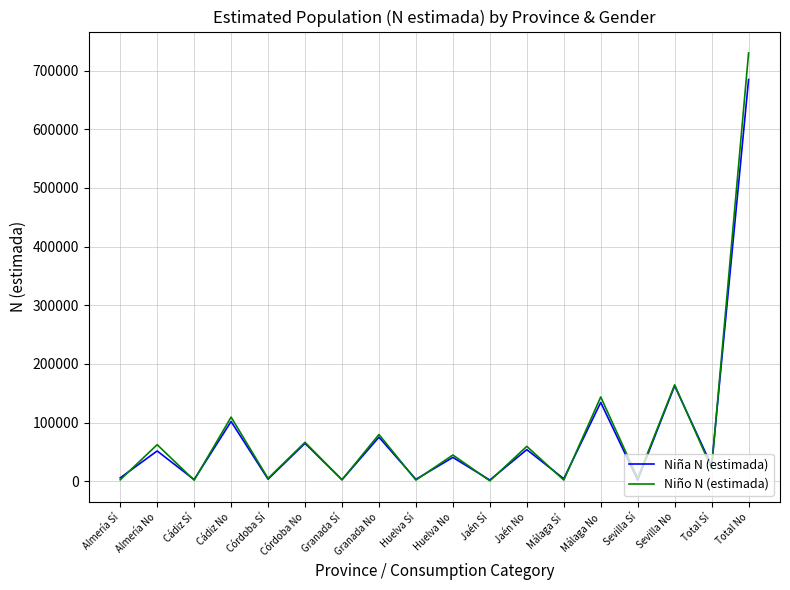

What is the maximum value for Niño N (estimada)?

730164